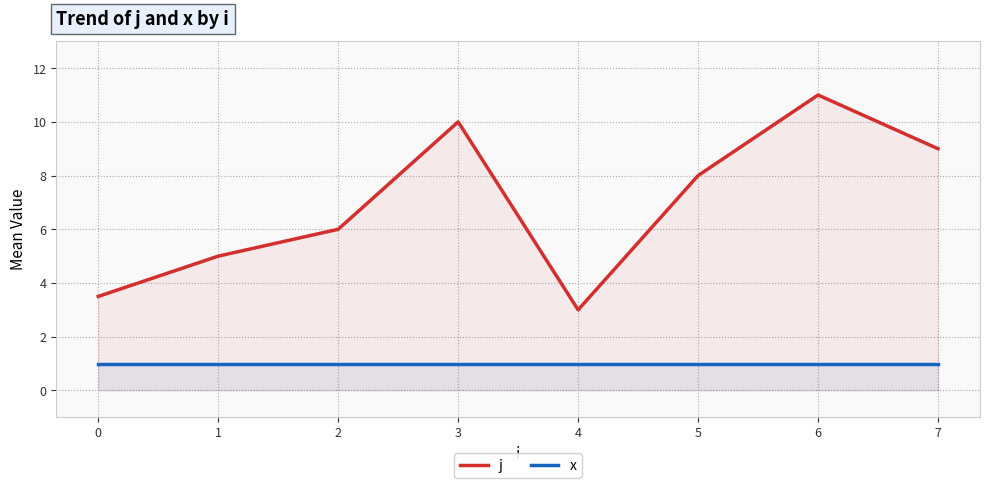

At which category does j reach its first local peak?

3